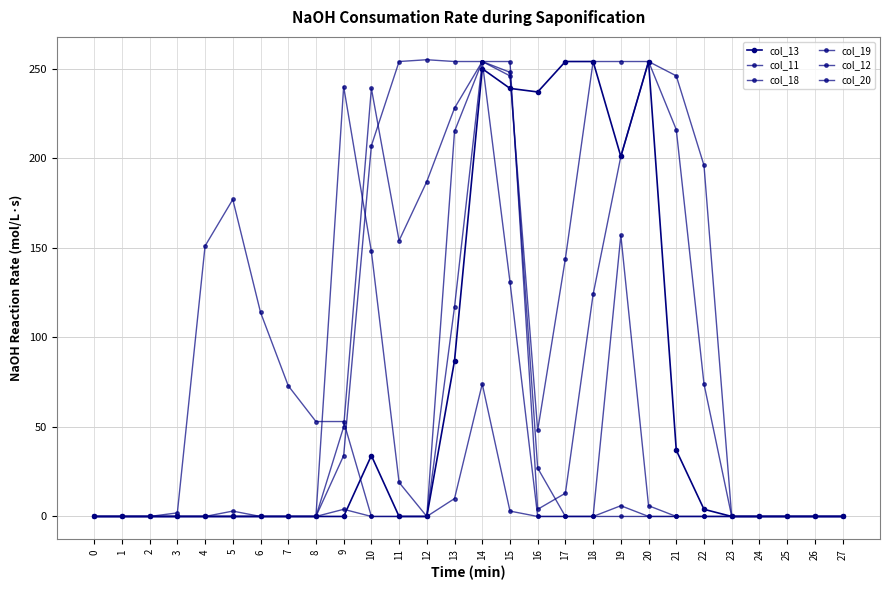

Is this an area chart (filled region under the line)?

No